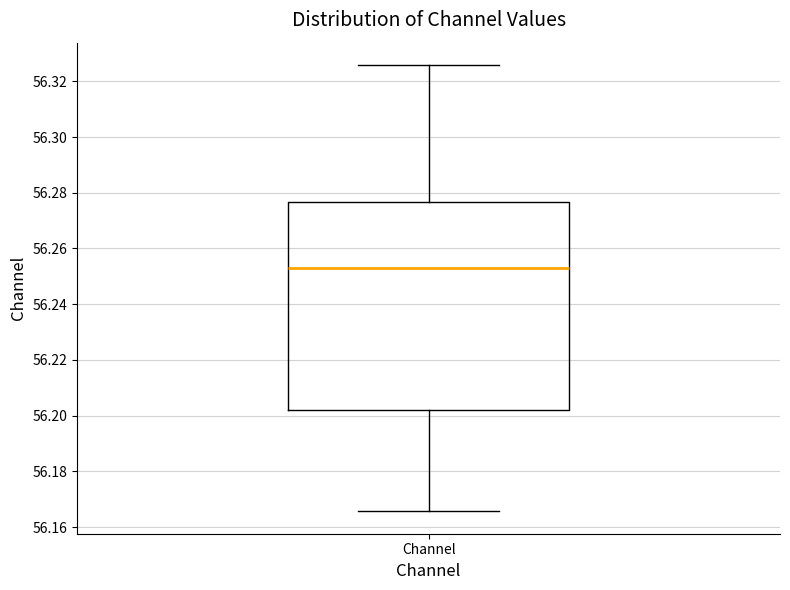

Read this box plot against the y-axis: the position of the median line, the range covered by the box, and the ends of both whiskers. The values are not printed on the chart, so give them approximately, as read against the axis.

median 56.252, box 56.202 to 56.276, whiskers 56.166 to 56.326